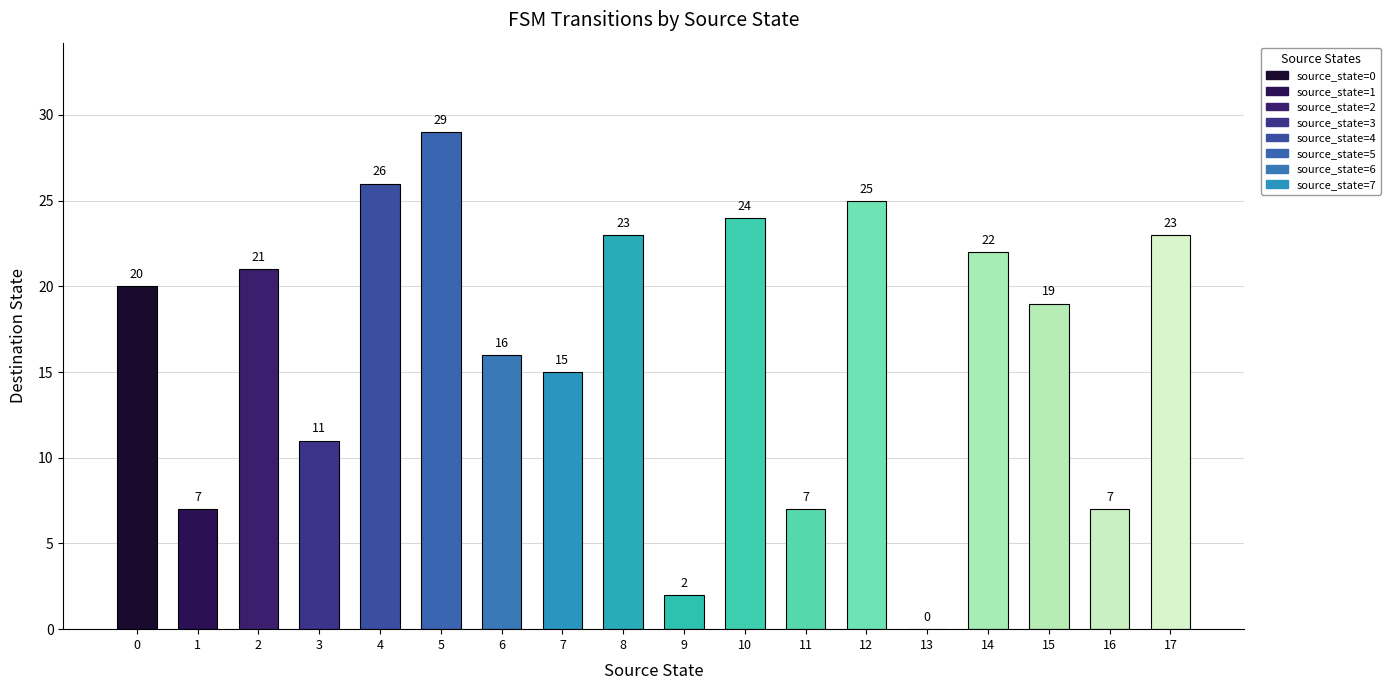

Read the value at 5.

29